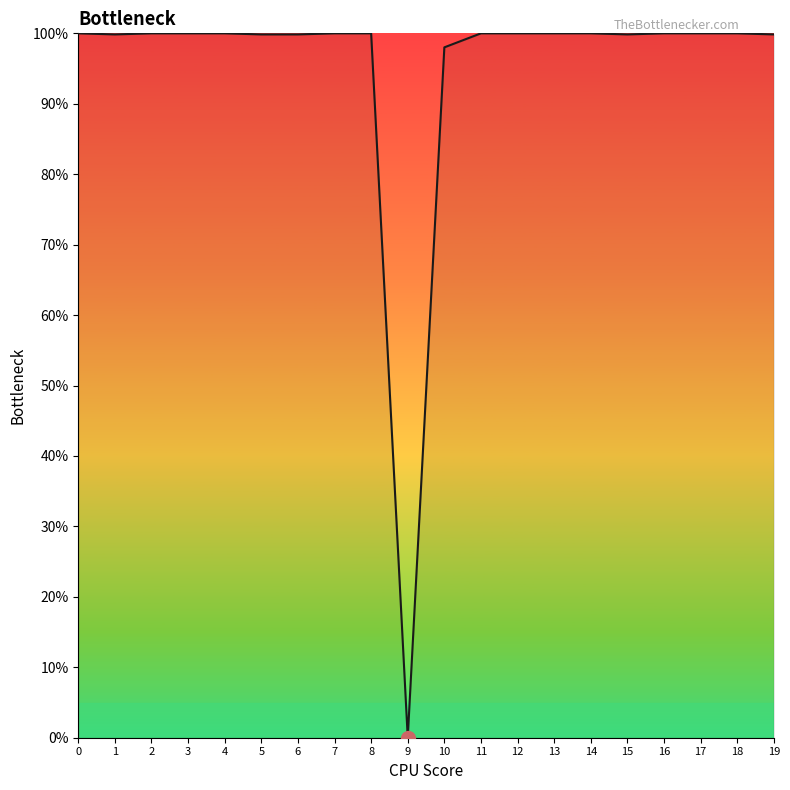

Does the chart have visible grid lines?

No